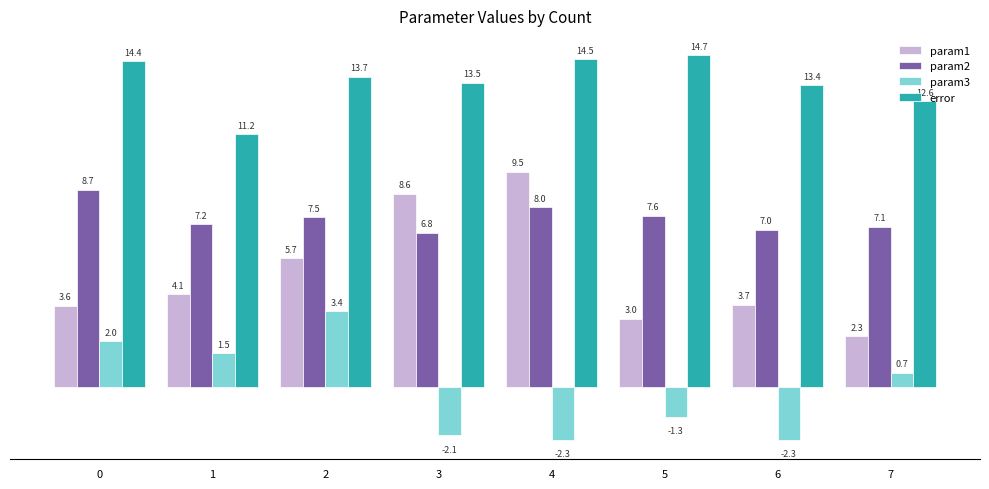

What is the minimum value for param2?

6.8